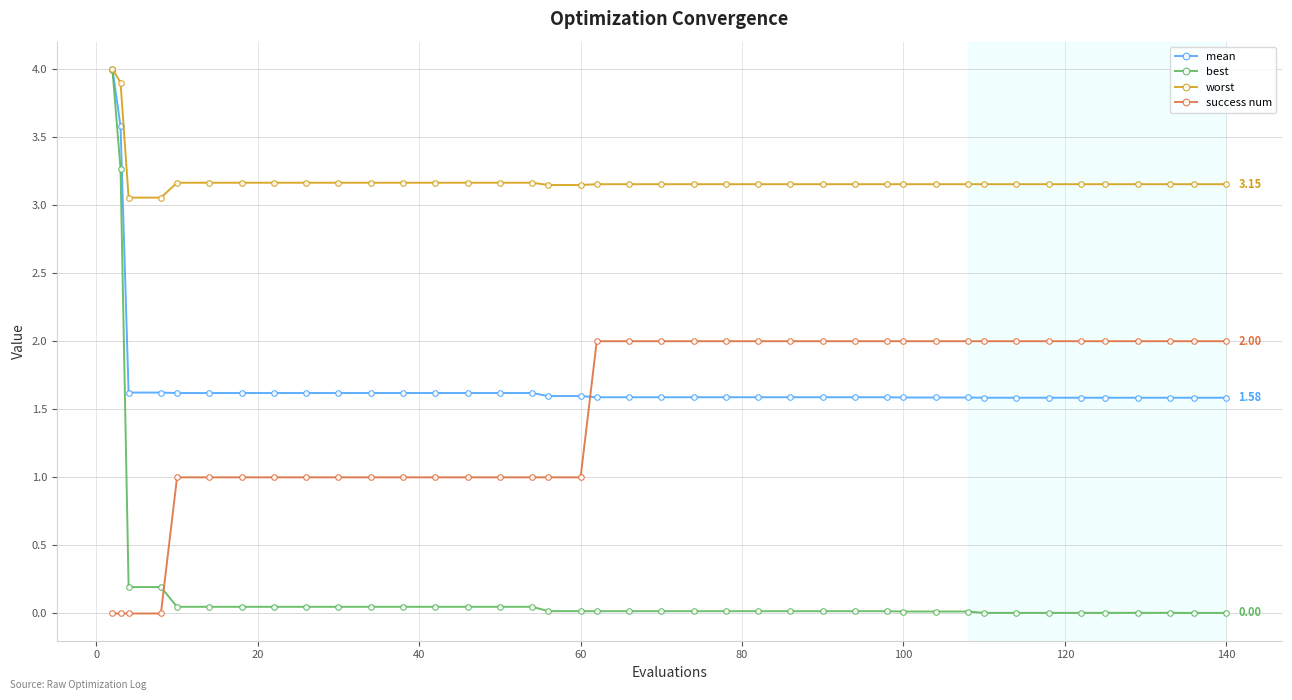

Which series has the largest range (max minus min)?

best